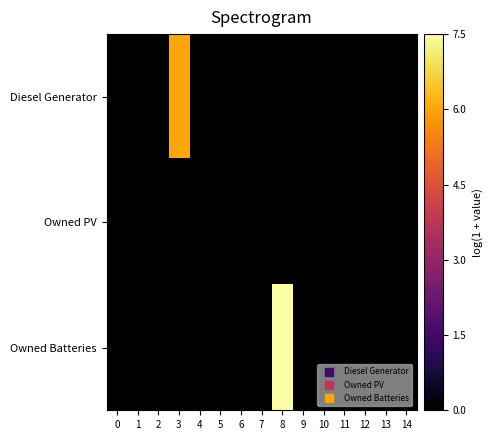

Reading left to right, transcribe all the data shown in this chart.

Diesel Generator: 0=0.0	1=0.0	2=0.0	3=6.0	4=0.0	5=0.0	6=0.0	7=0.0	8=0.0	9=0.0	10=0.0	11=0.0	12=0.0	13=0.0	14=0.0
Owned PV: 0=0.0	1=0.0	2=0.0	3=0.0	4=0.0	5=0.0	6=0.0	7=0.0	8=0.0	9=0.0	10=0.0	11=0.0	12=0.0	13=0.0	14=0.0
Owned Batteries: 0=0.0	1=0.0	2=0.0	3=0.0	4=0.0	5=0.0	6=0.0	7=0.0	8=7.5	9=0.0	10=0.0	11=0.0	12=0.0	13=0.0	14=0.0